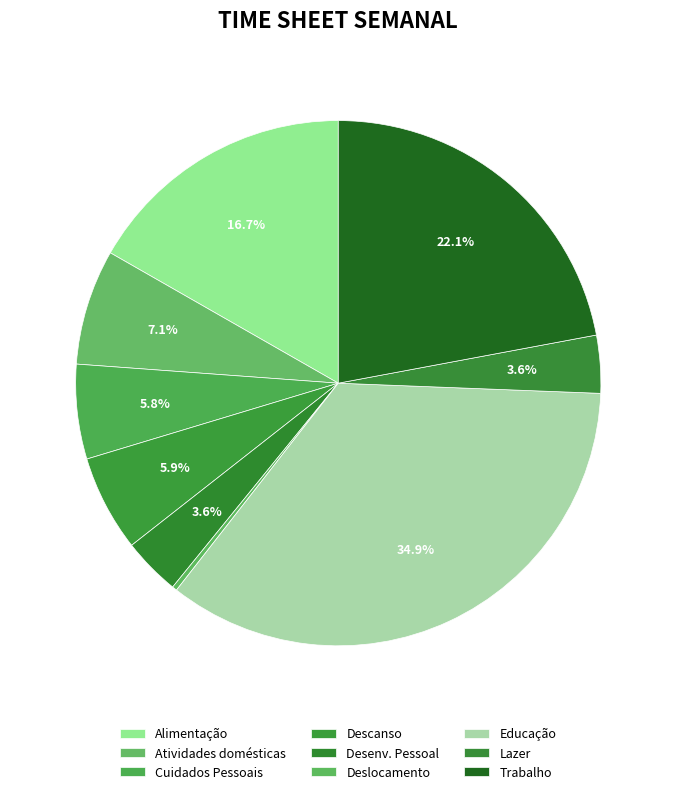

What is the smallest slice in the pie chart?

Deslocamento